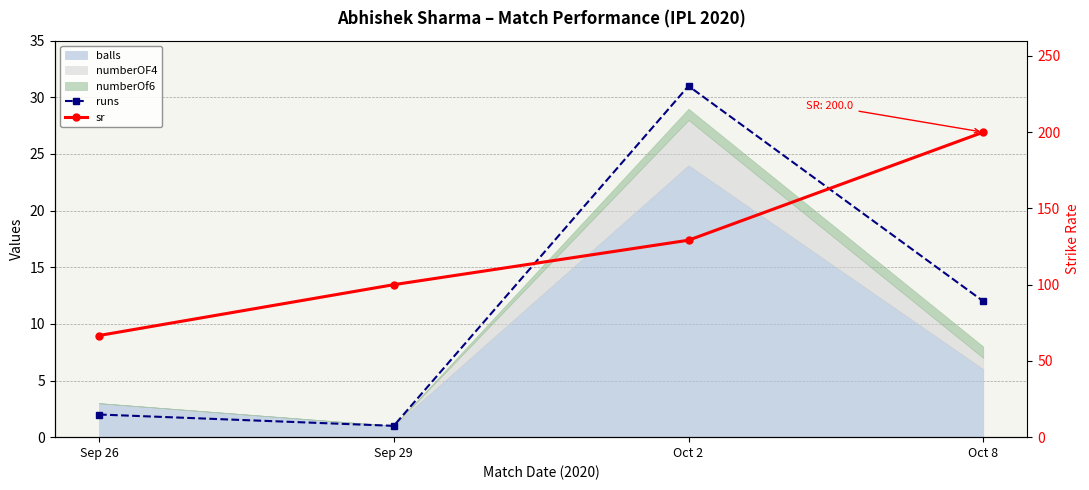

At which category does runs reach its first local peak?

Oct 2